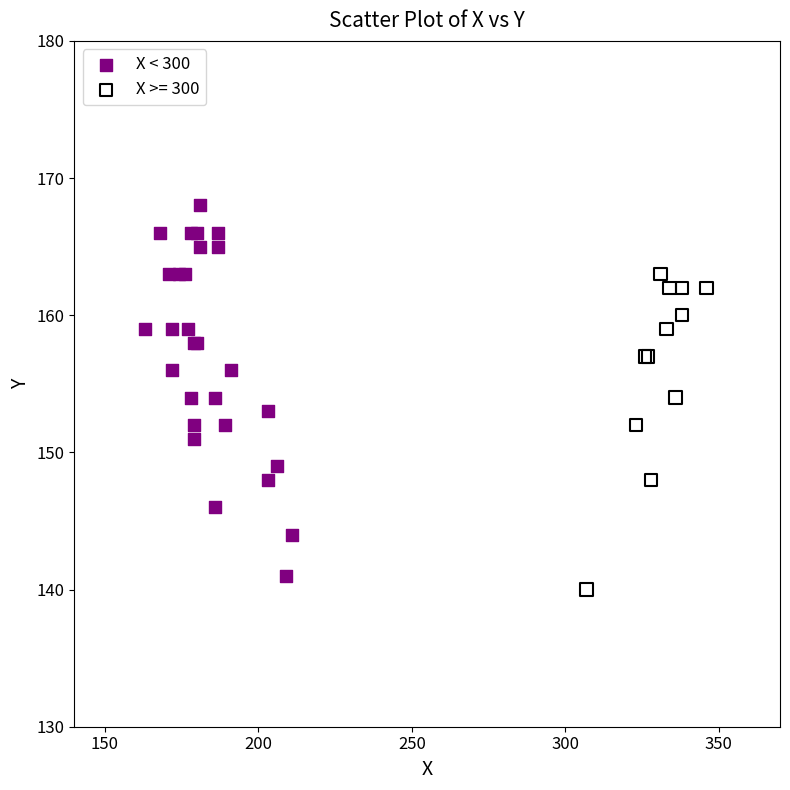

Which series reaches the maximum Y coordinate?

X < 300